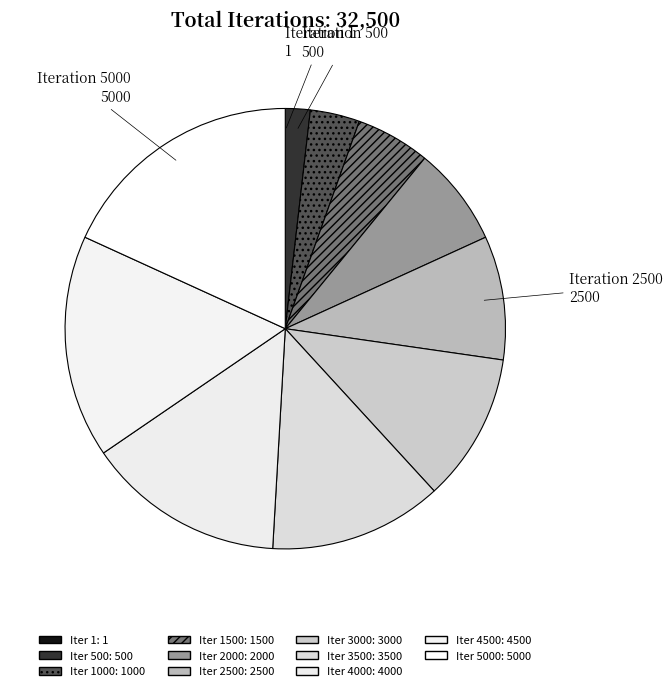

Count the number of slices in the pie.

11